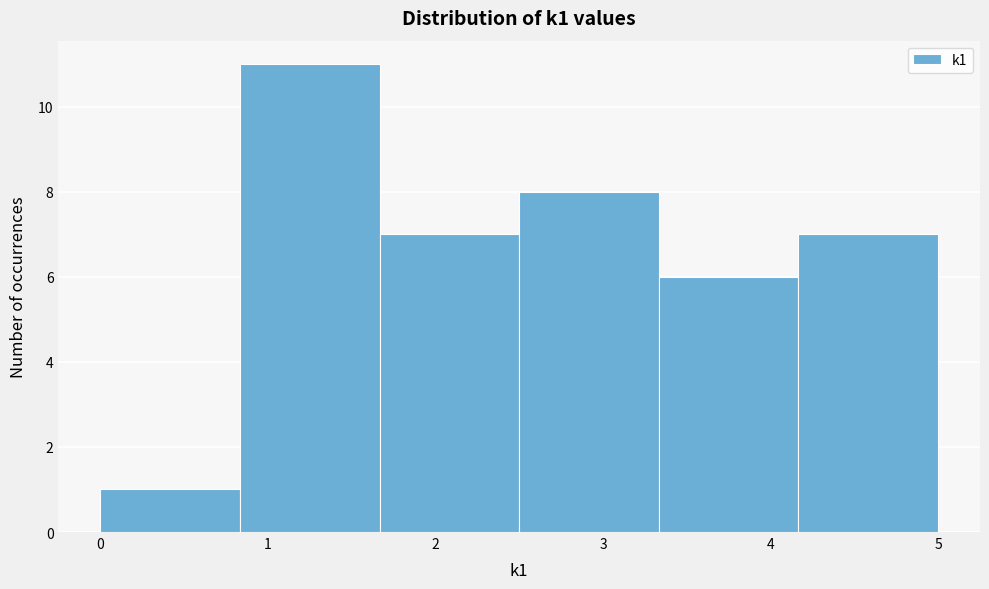

Reading left to right, list every bar in this chart as the range it spans on the x-axis followed by its height. Neither the bar edges nor the heights are printed on the chart, so give them approximately, as read against the axes.

0.0 to 0.8: 1
0.8 to 1.7: 11
1.7 to 2.5: 7
2.5 to 3.3: 8
3.3 to 4.2: 6
4.2 to 5.0: 7